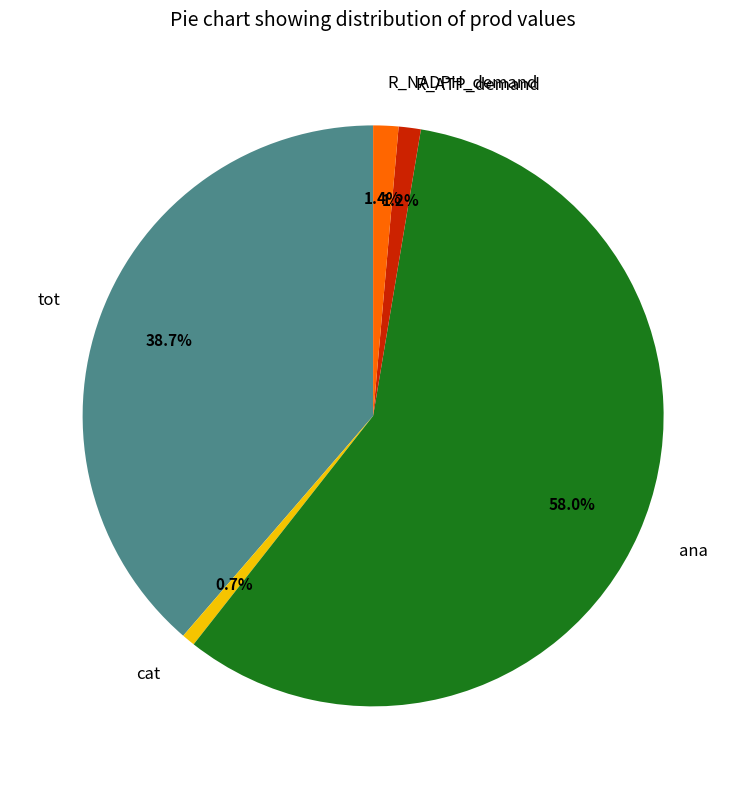

How many segments does this pie chart have?

5